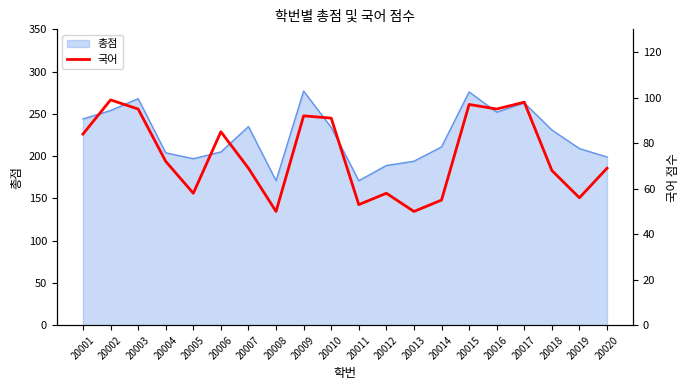

Is it true that 총점 equals 197 at 20005?

True